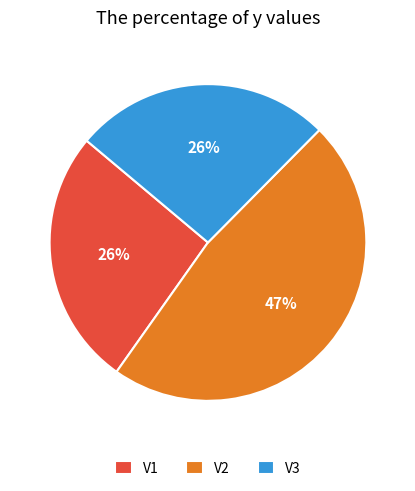

Is the sum of V3 and V2 greater than half?

Yes